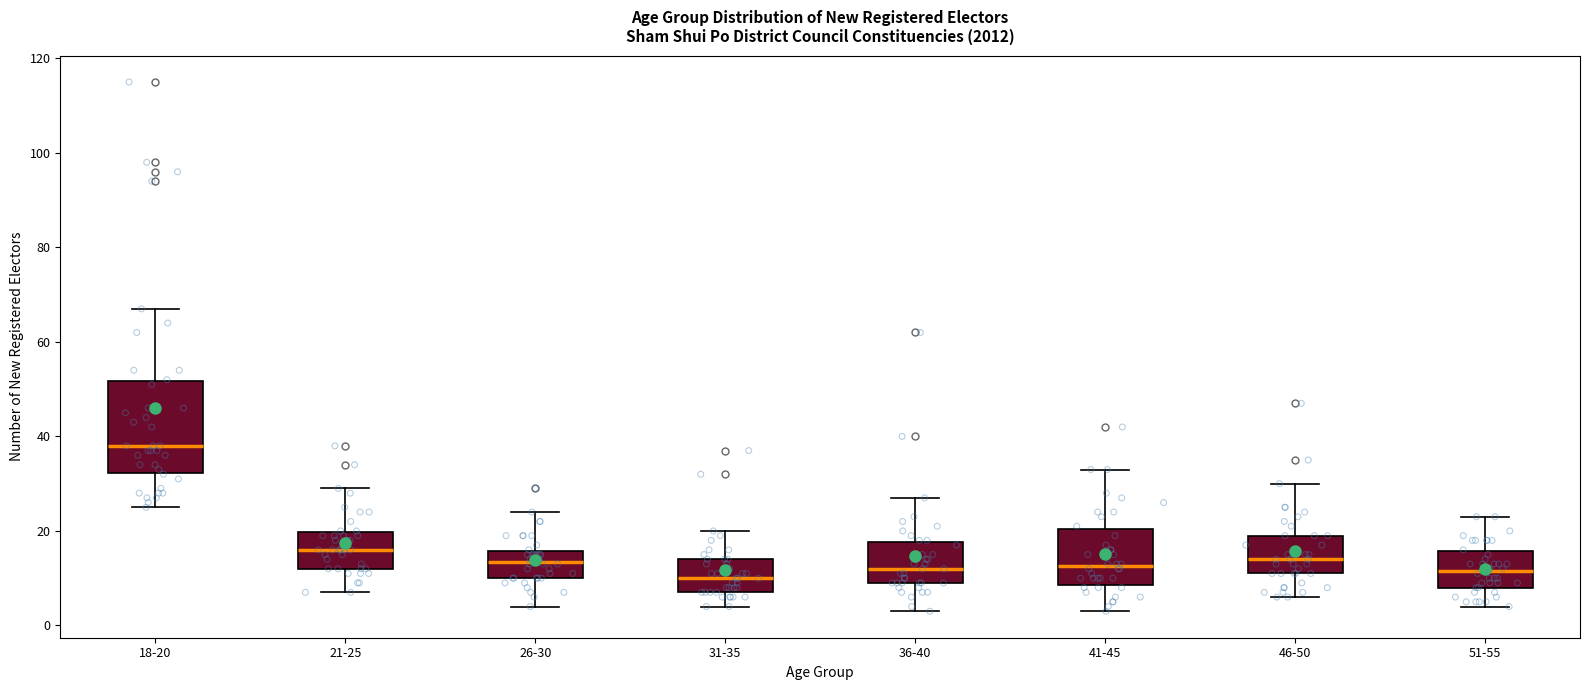

Reading left to right, read every box against the y-axis: the position of its median line, the range the box covers, and the ends of its whiskers. The values are not printed on the chart, so give them approximately, as read against the axis.

18-20: median 38, box 32 to 52, whiskers 26 to 68
21-25: median 16, box 12 to 20, whiskers 8 to 30
26-30: median 14, box 10 to 16, whiskers 4 to 24
31-35: median 10, box 8 to 14, whiskers 4 to 20
36-40: median 12, box 10 to 18, whiskers 4 to 28
41-45: median 12, box 8 to 20, whiskers 4 to 34
46-50: median 14, box 12 to 20, whiskers 6 to 30
51-55: median 12, box 8 to 16, whiskers 4 to 24